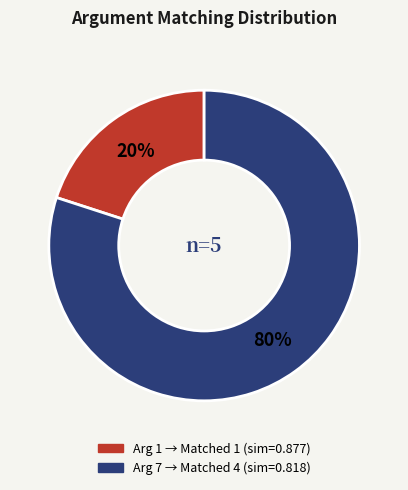

Does any single category account for the majority?

Yes